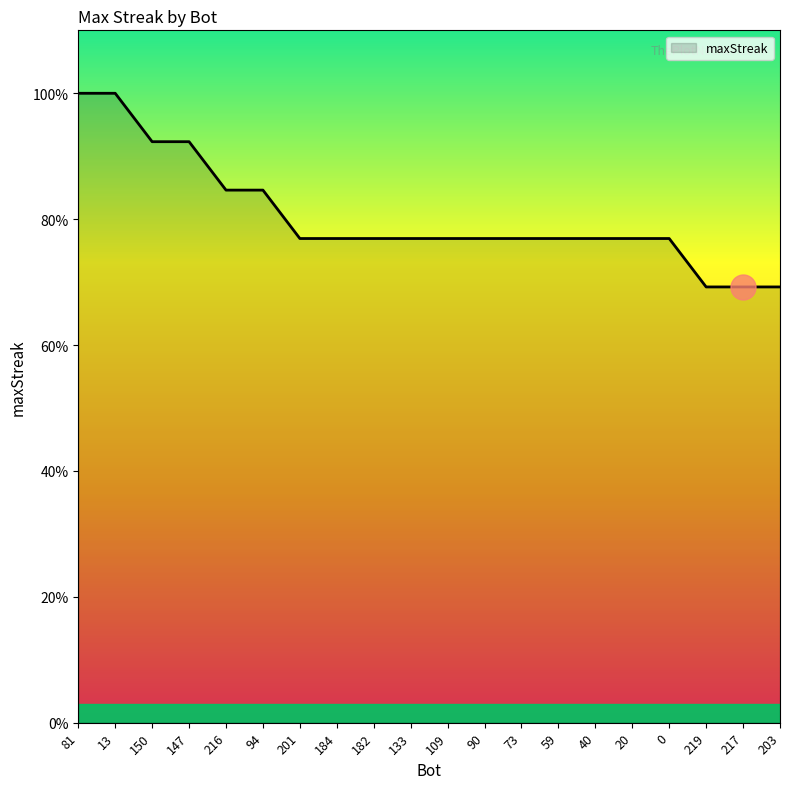

List the labels in order of value, smallest first.

219, 217, 203, 201, 184, 182, 133, 109, 90, 73, 59, 40, 20, 0, 216, 94, 150, 147, 81, 13